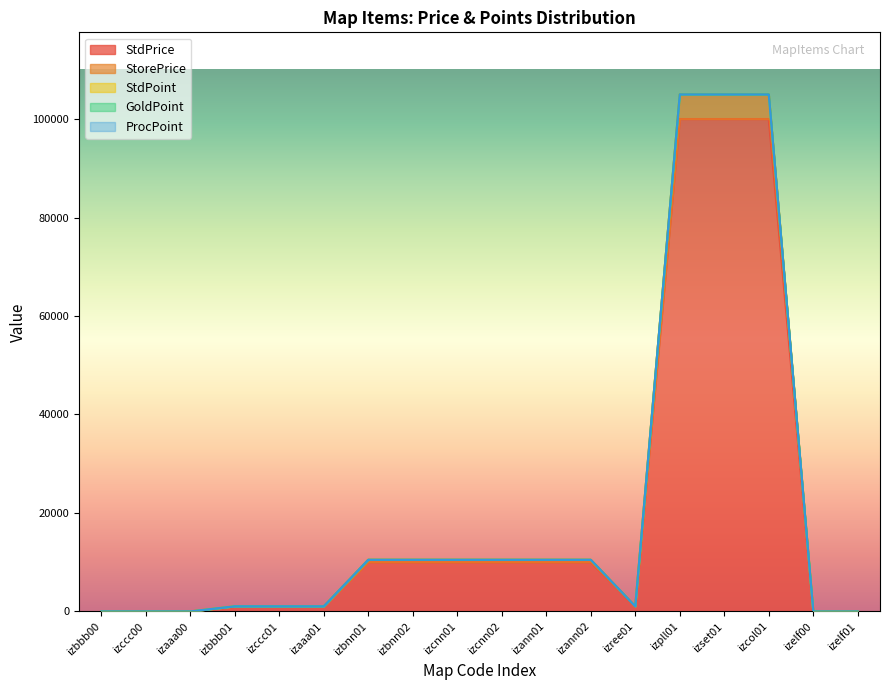

At how many categories does at least one series exceed 69314?

3